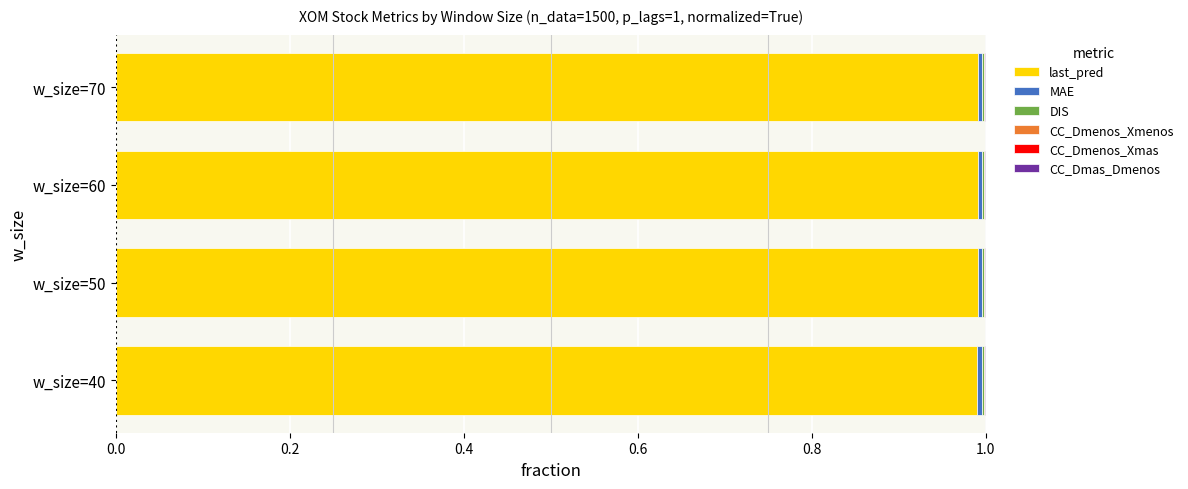

True or false: last_pred has a value of 1.0 at w_size=50.

True